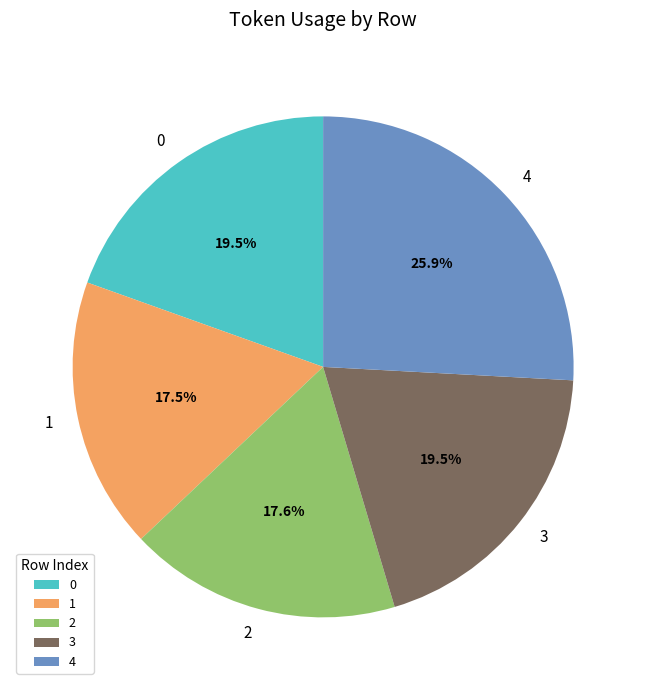

To the nearest percent, what is the average slice percentage?

20%